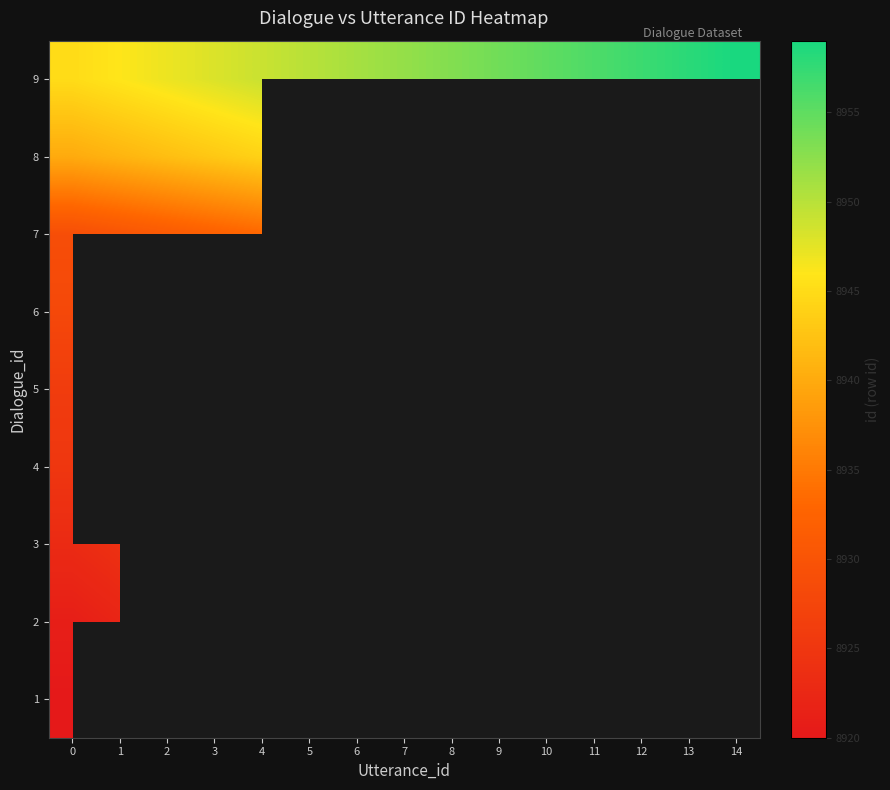

At 9, list the series in order from largest to smallest.

1, 2, 3, 4, 5, 6, 7, 8, 9